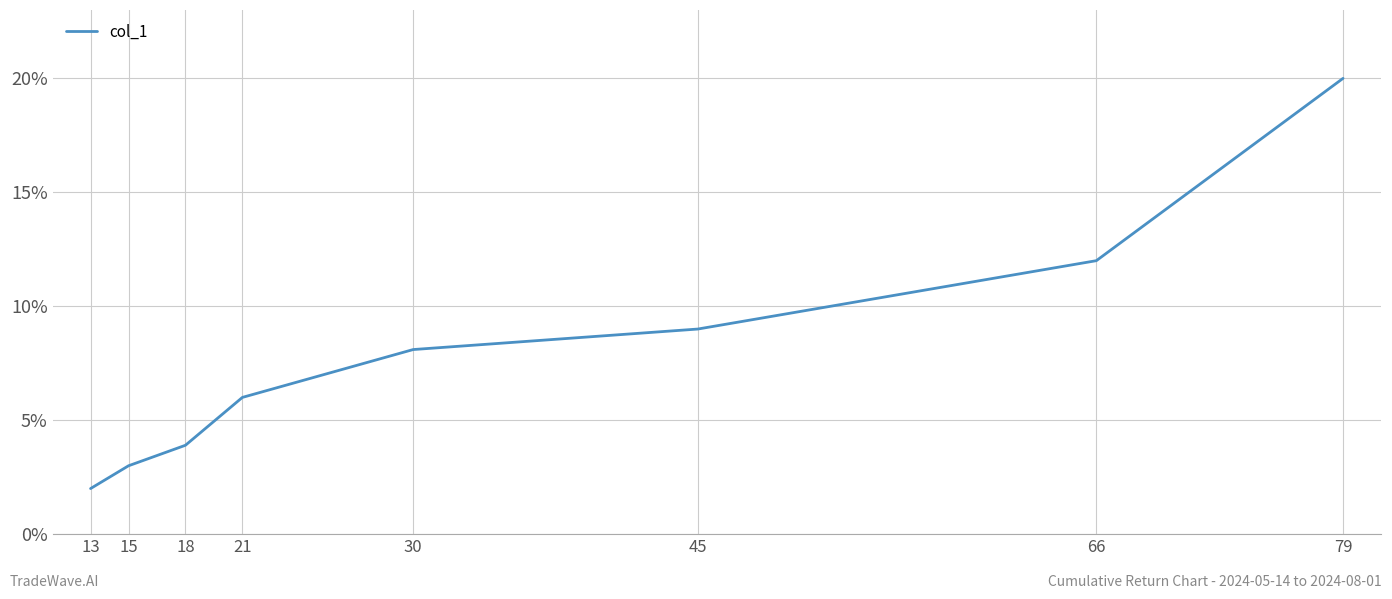

Which category has the lowest value across all series?

13